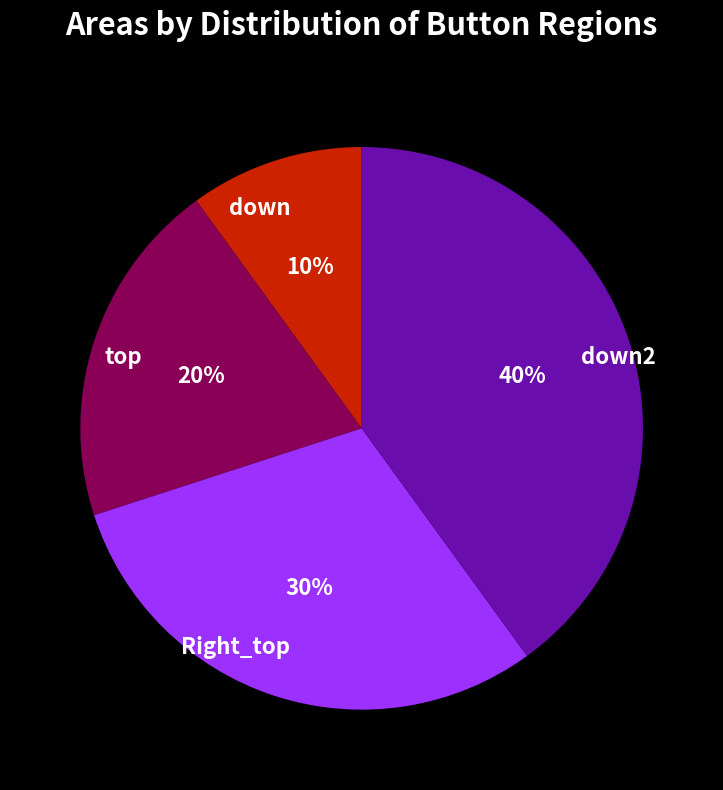

How many segments does this pie chart have?

4